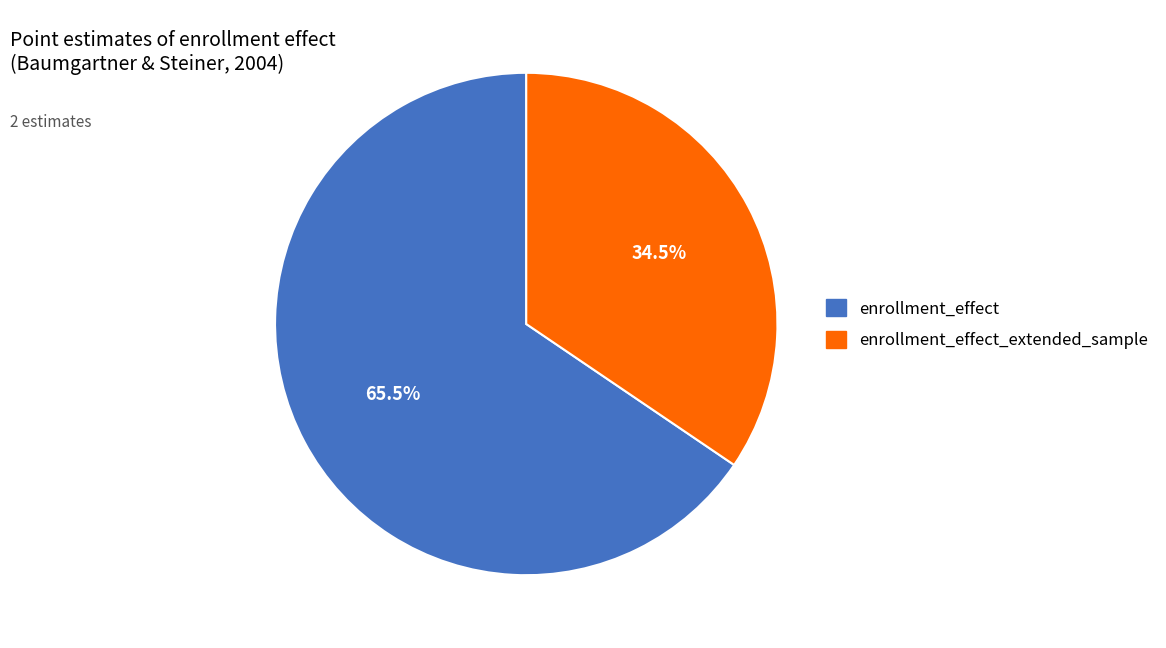

Rank the categories by value from lowest to highest.

enrollment_effect_extended_sample, enrollment_effect